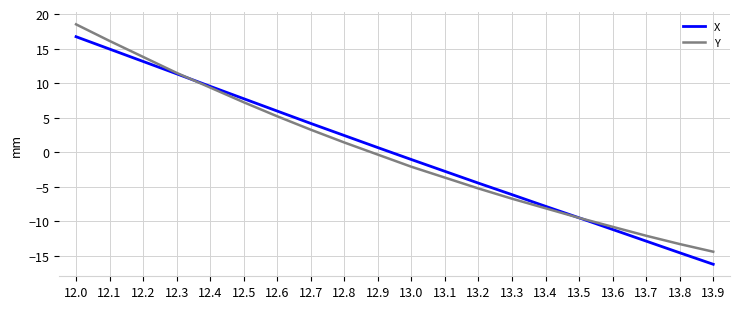

Which series changed the most between 12.3 and 13.0?

Y